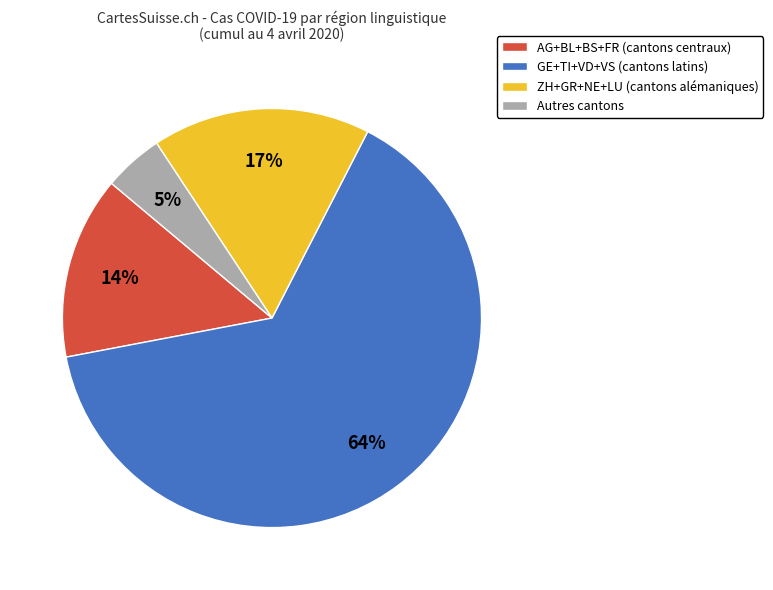

To the nearest percent, what is the average slice percentage?

25%